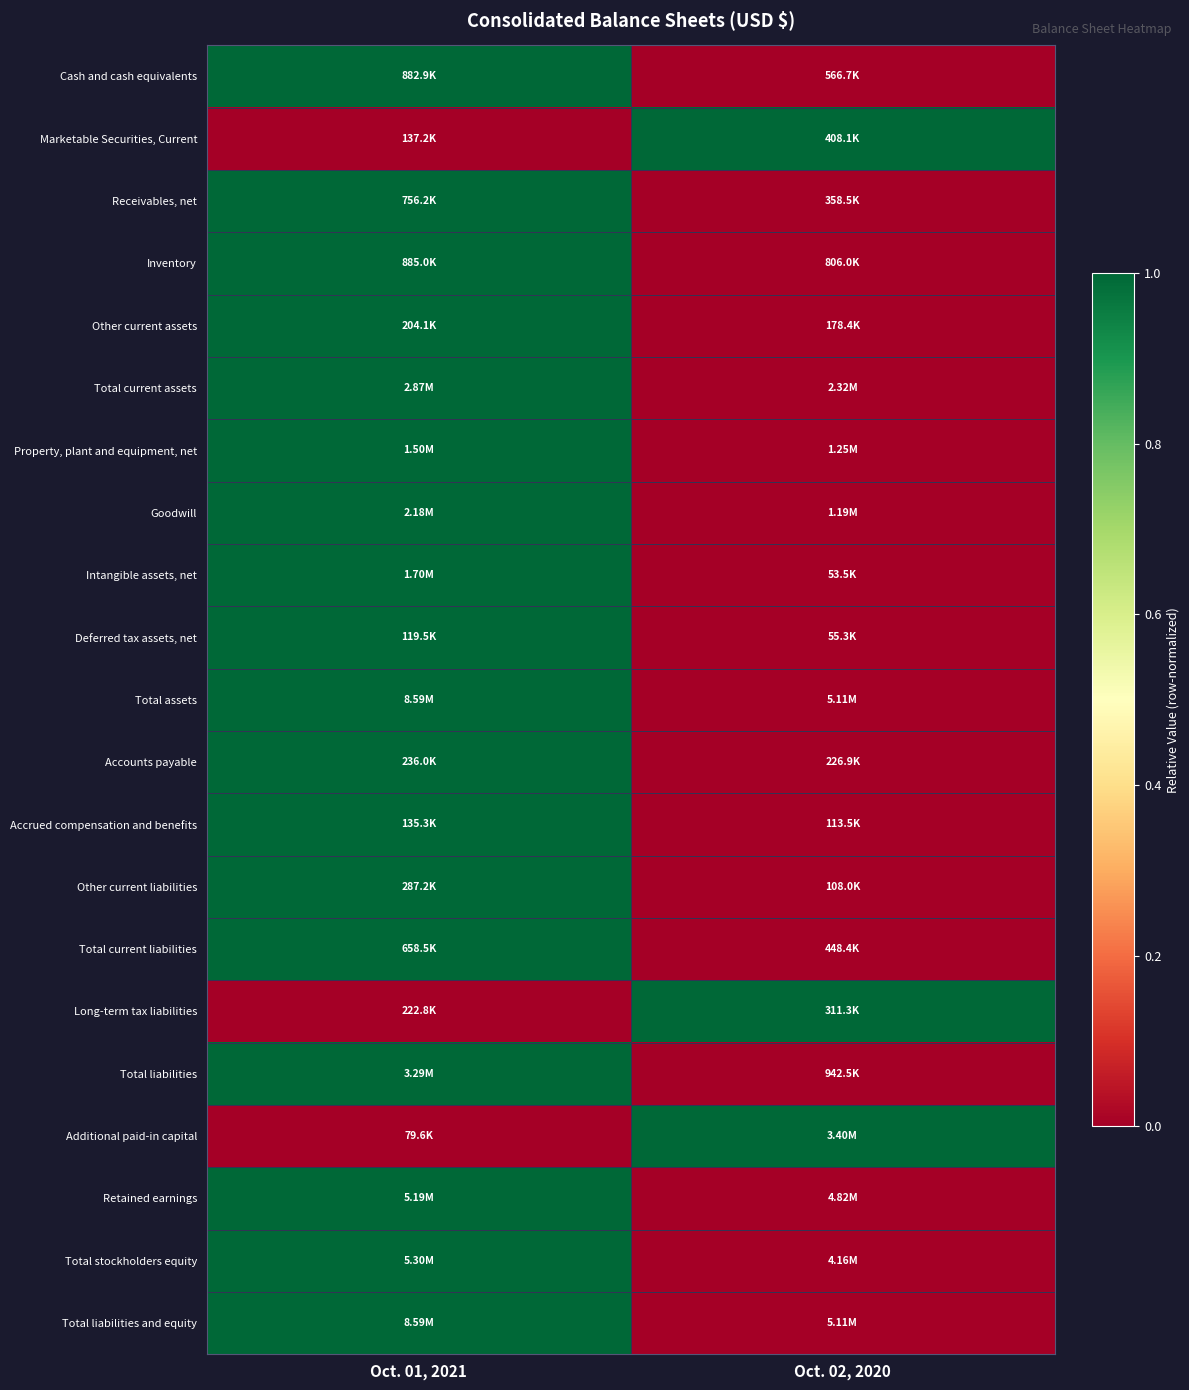

Which category has the lowest value across all series?

Oct. 02, 2020